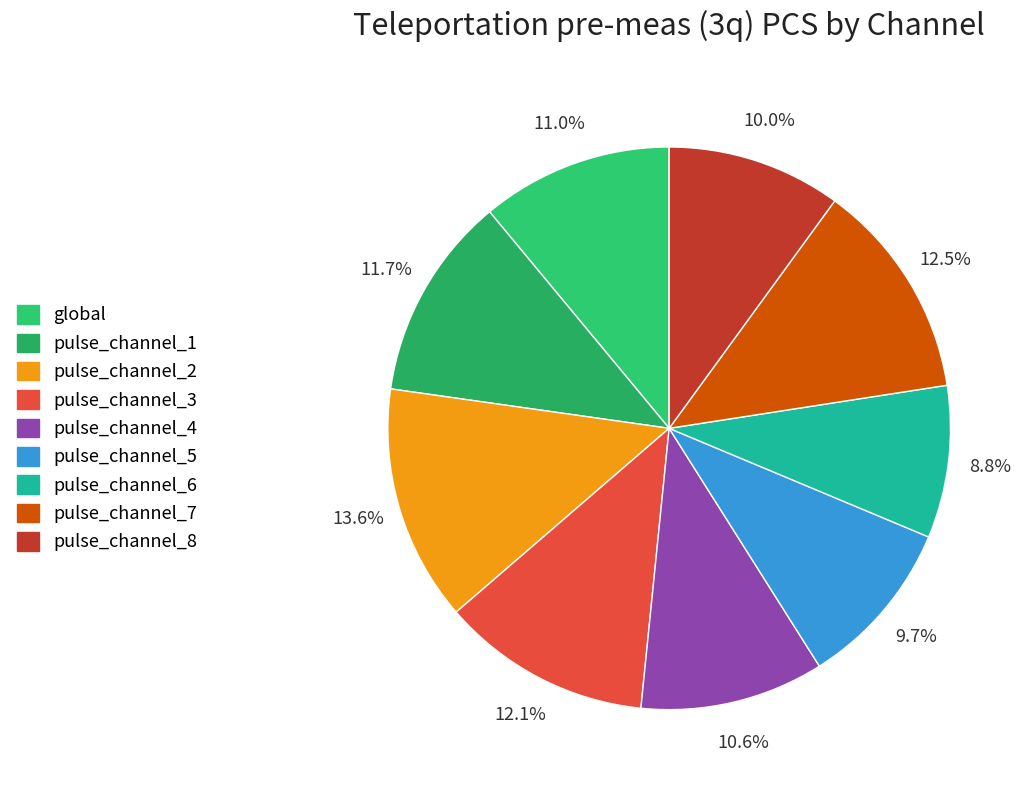

What percentage is NOT represented by pulse_channel_6?

91.2%